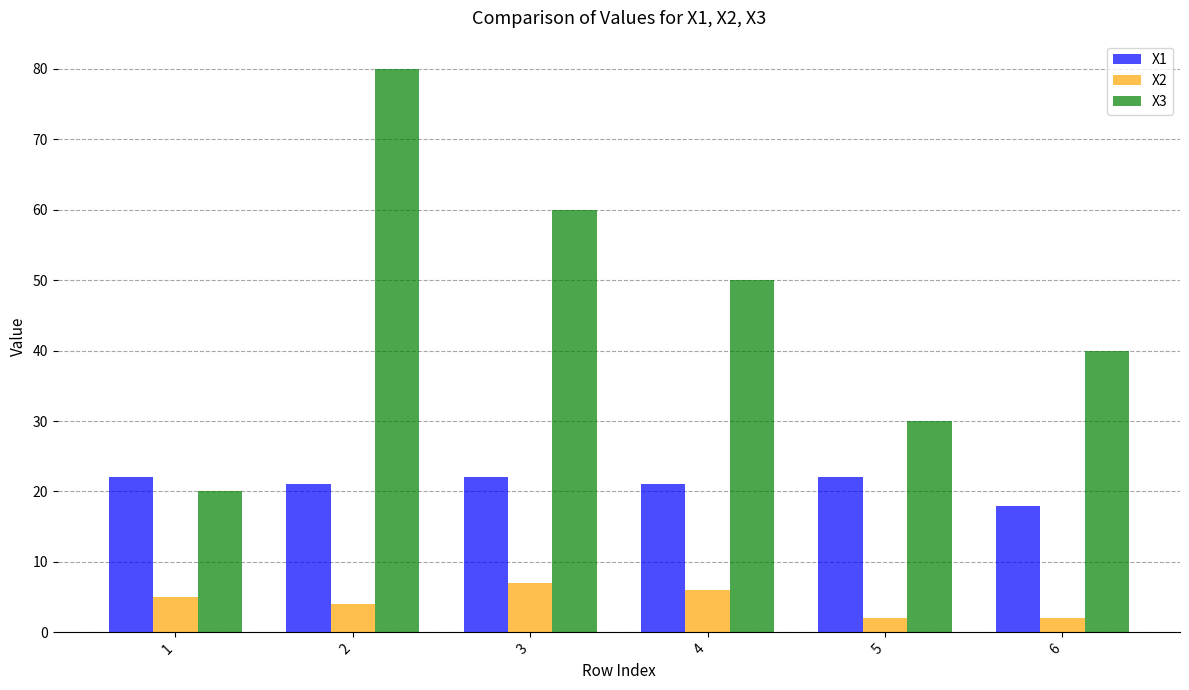

How many bars are there in each group?

3